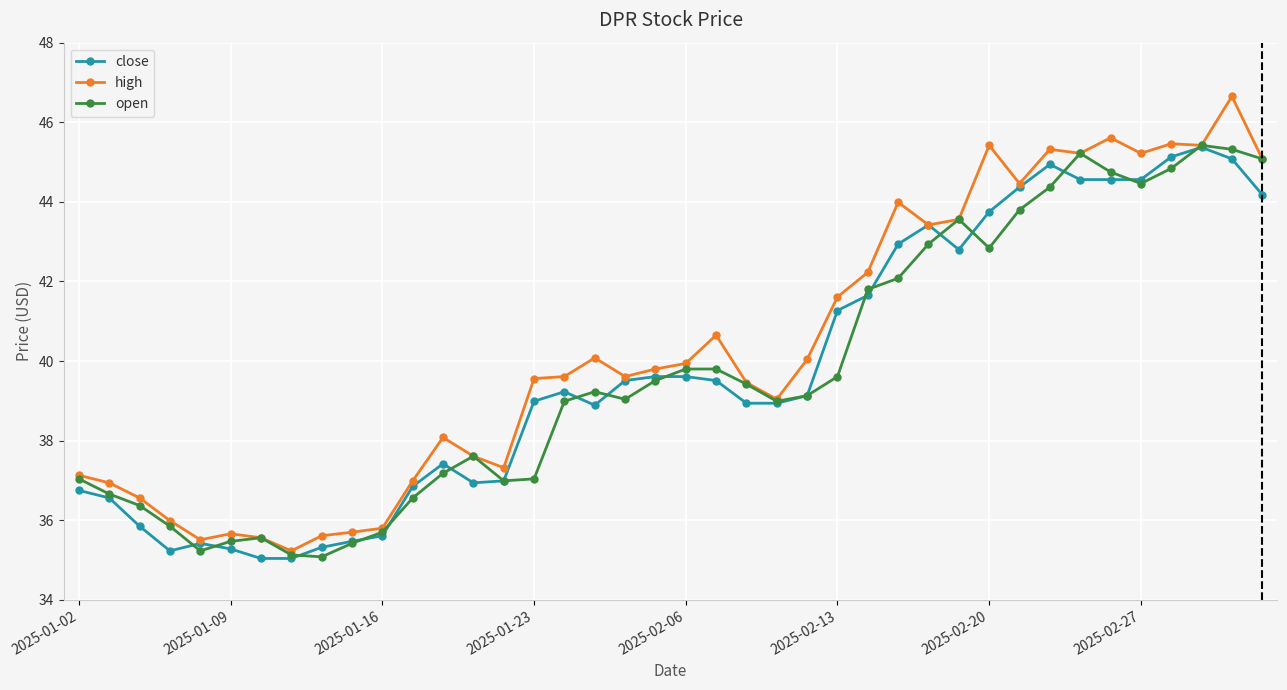

At how many categories does at least one series exceed 41?

15